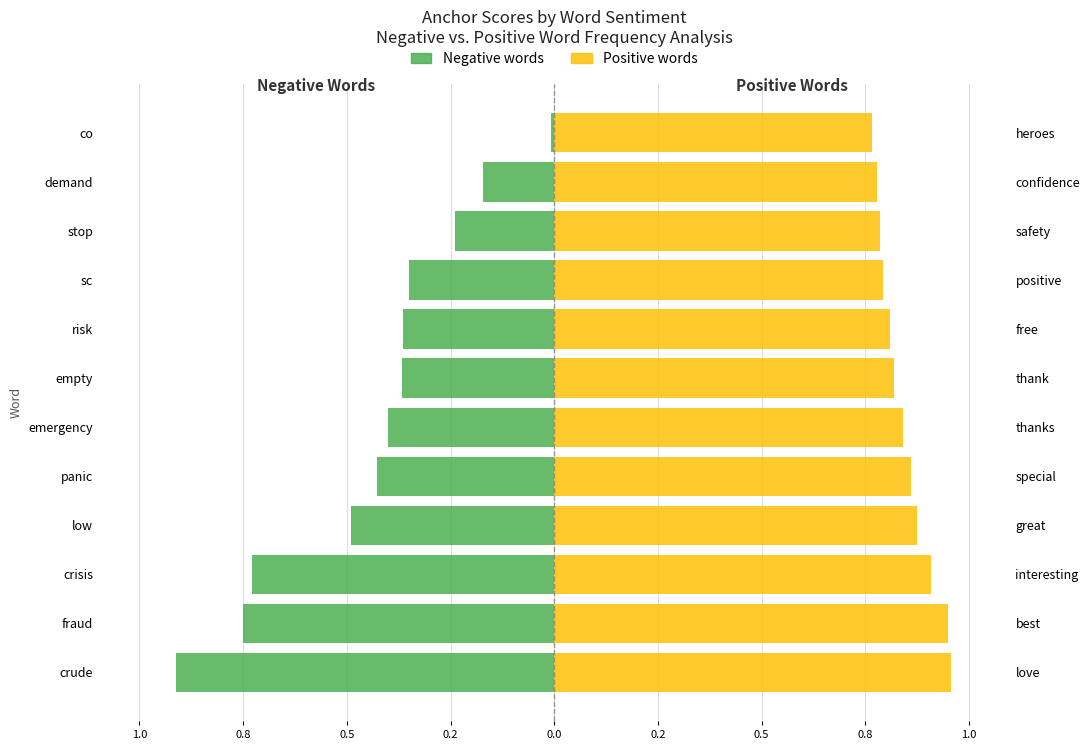

Which series has the largest total across all categories?

Positive words